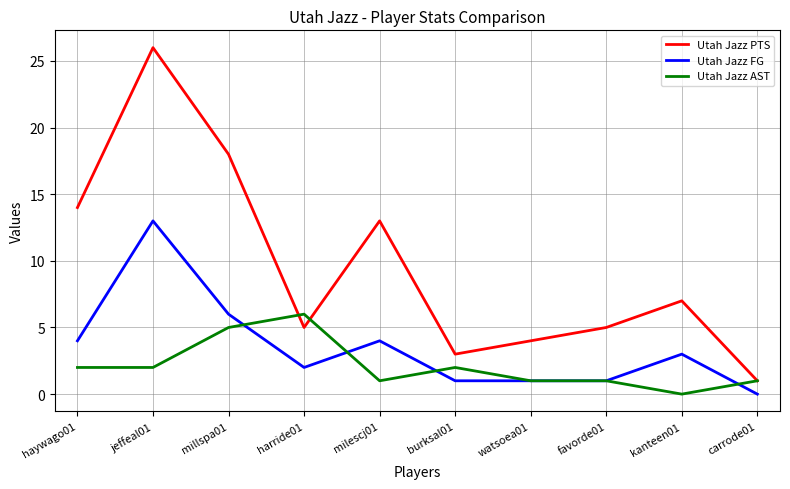

What is the greatest value displayed?

26